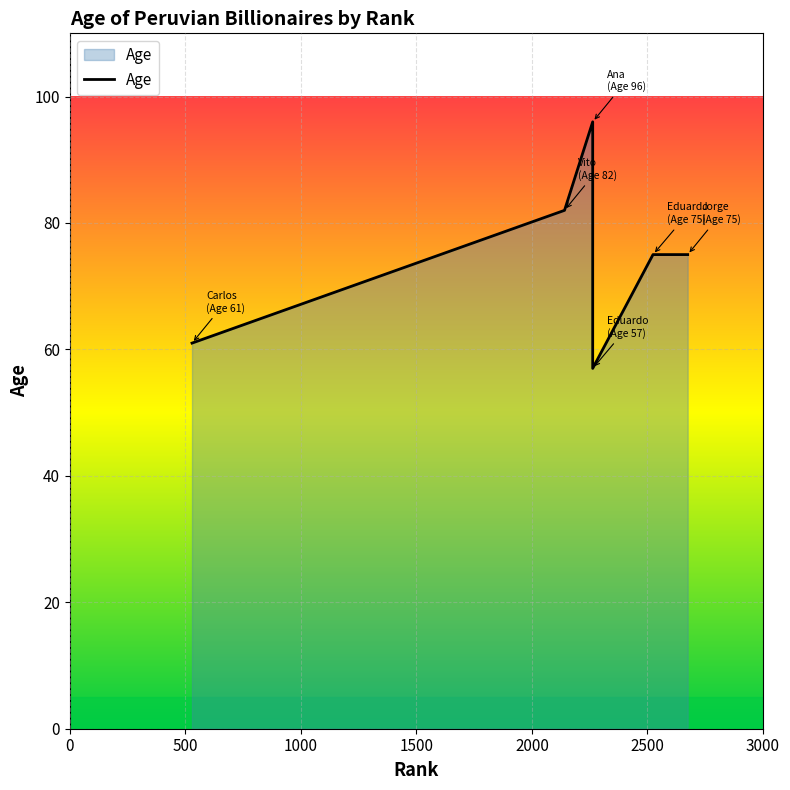

At which category does the data reach its first local peak?

2263